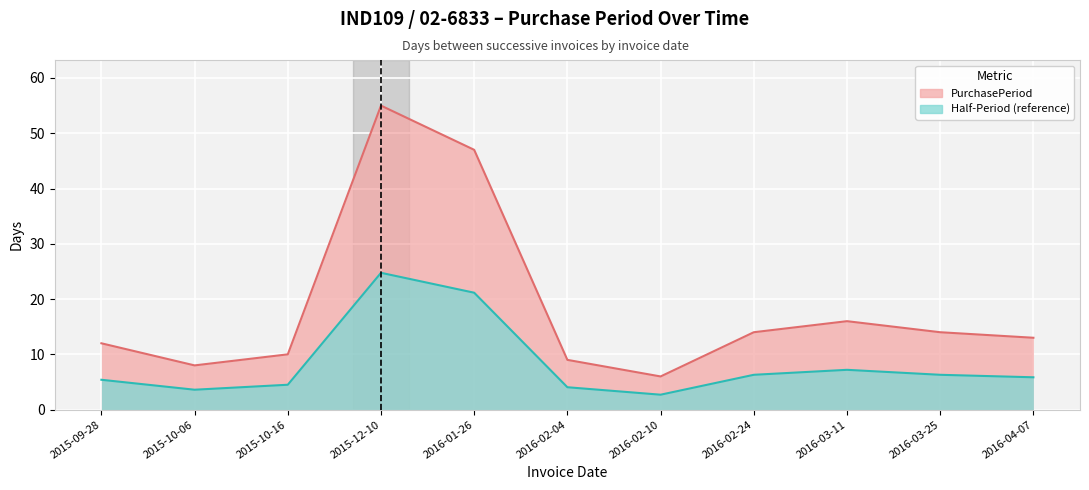

What value does the data have at 2015-09-28?

12